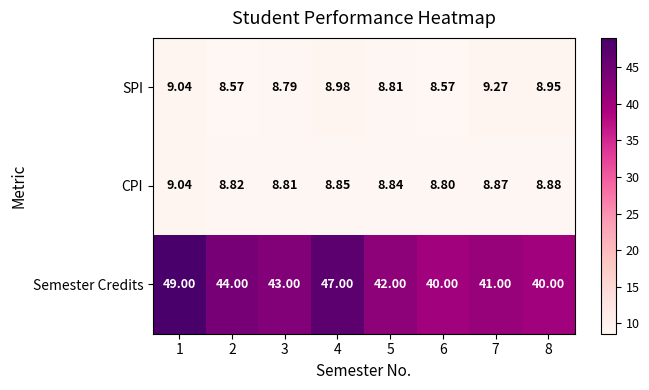

Rank the series at 4 from lowest to highest value.

CPI, SPI, Semester Credits